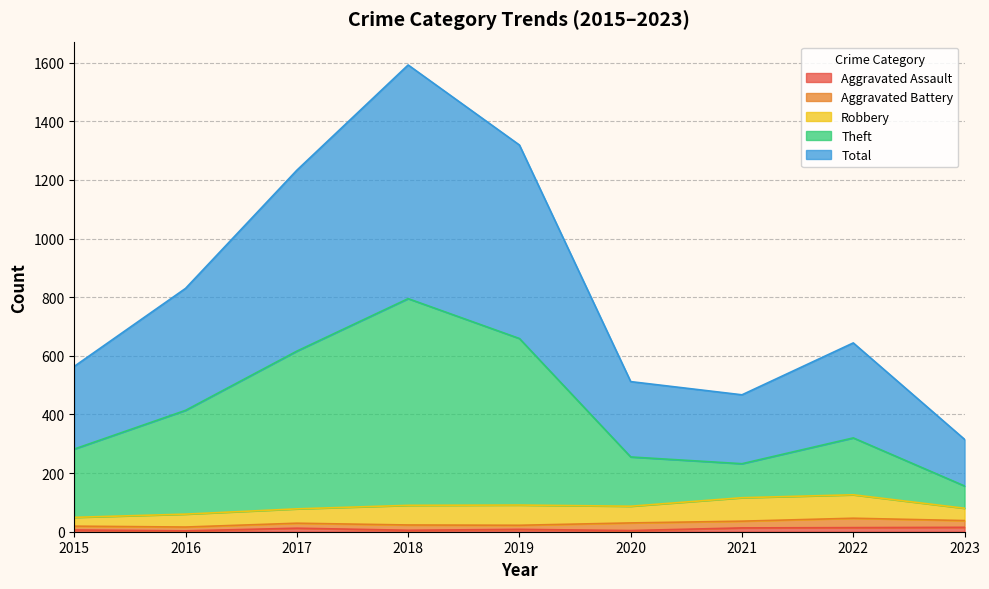

How many data points in Theft are above 320?

4